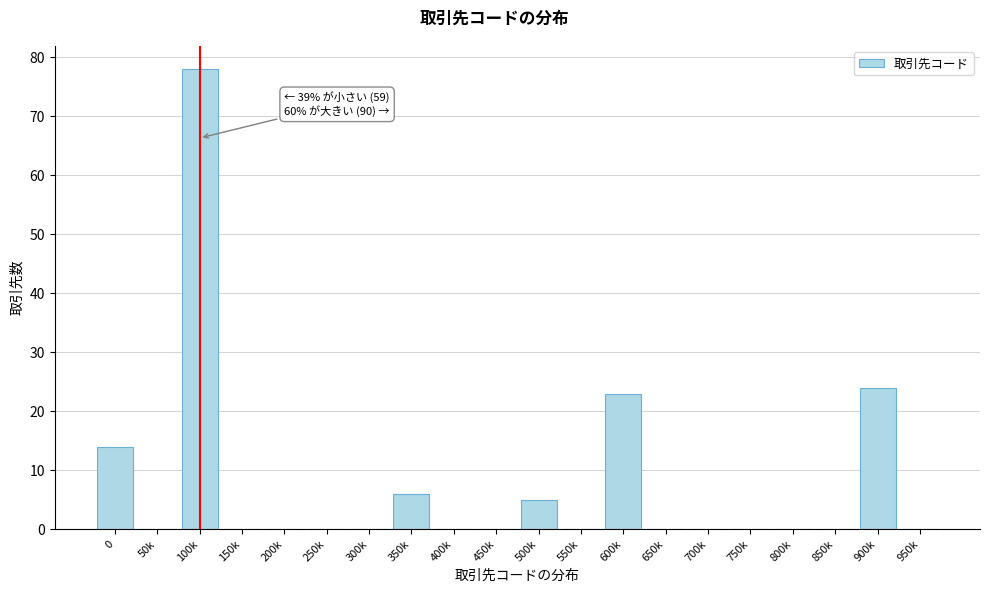

Reading left to right, extract all data points from this chart.

0=14	50k=0	100k=78	150k=0	200k=0	250k=0	300k=0	350k=6	400k=0	450k=0	500k=5	550k=0	600k=23	650k=0	700k=0	750k=0	800k=0	850k=0	900k=24	950k=0